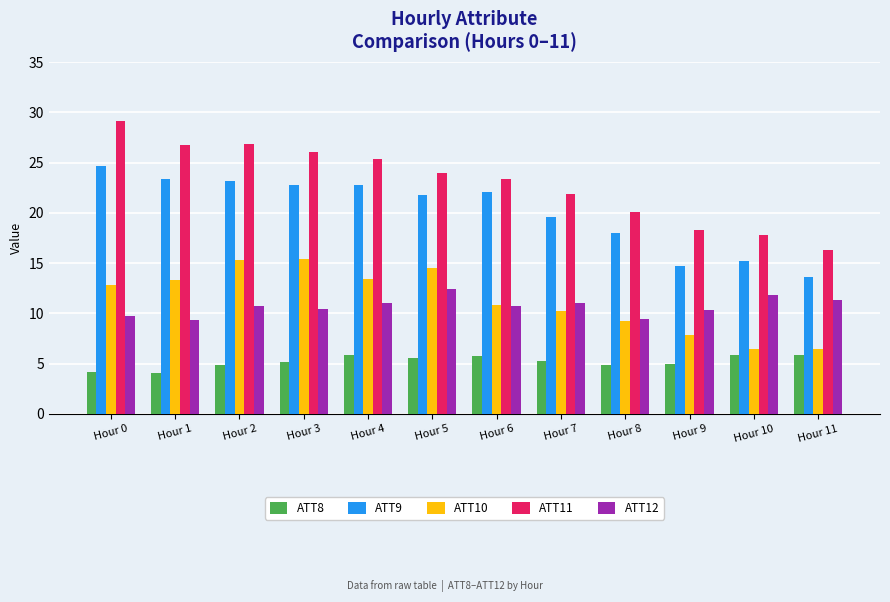

True or false: ATT11 has a value of 36.7 at Hour 3.

False